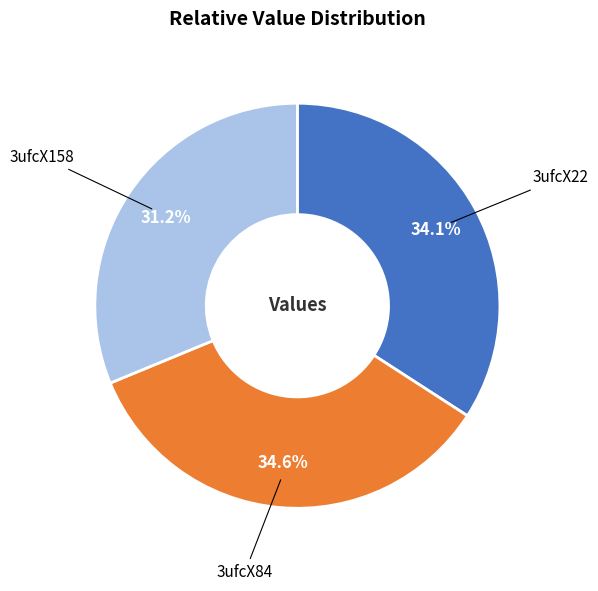

Between 3ufcX84 and 3ufcX158, which is larger?

3ufcX84